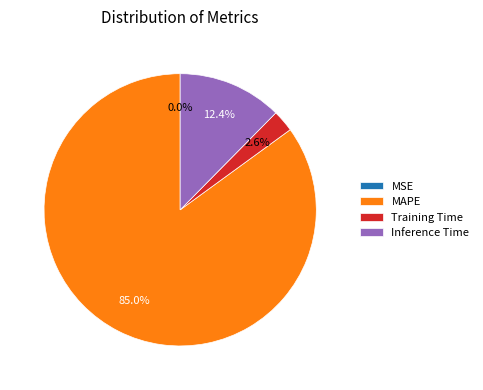

To the nearest percent, what is the average slice percentage?

25%